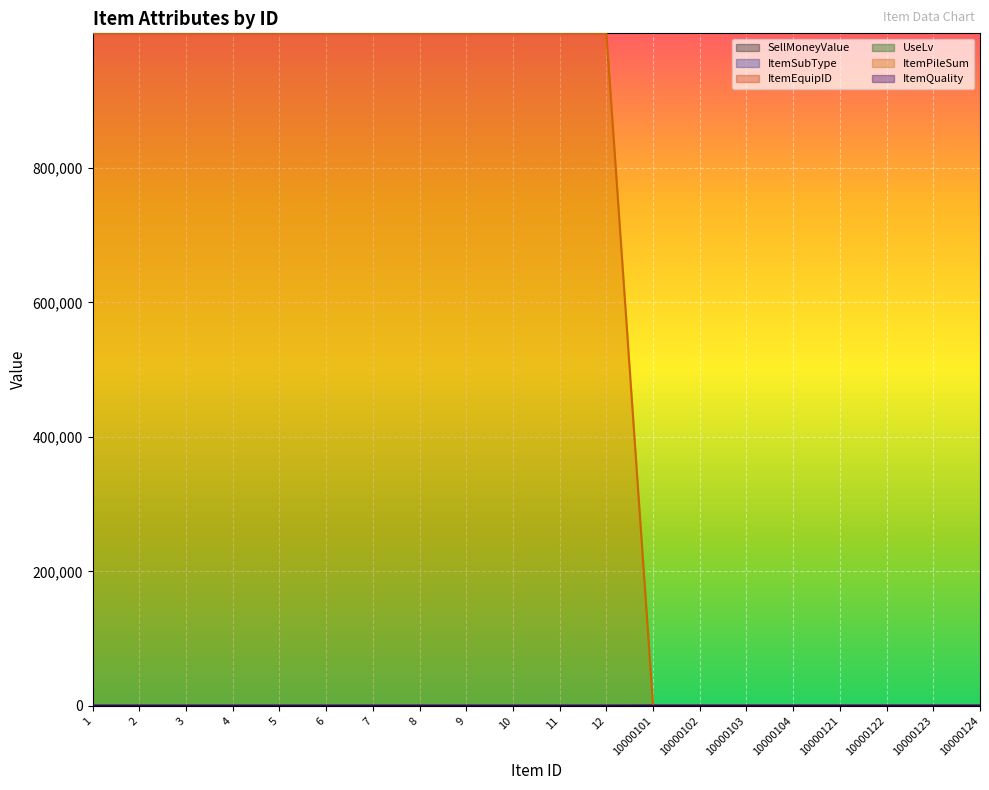

Which label corresponds to the largest value in the chart?

1